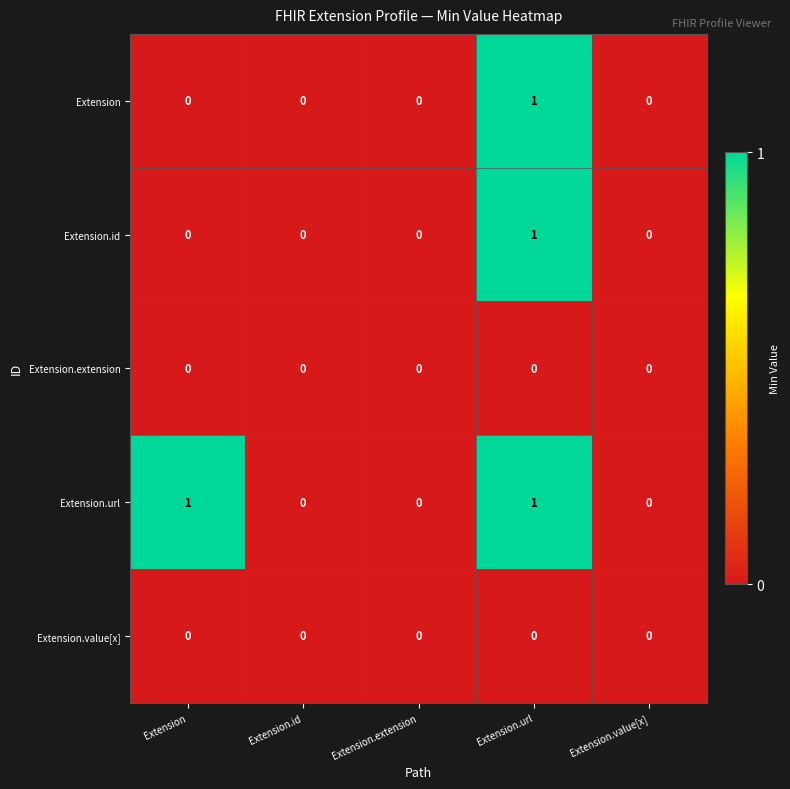

Reading left to right, list all the values displayed in this chart.

Extension: 0	0	0	1	0
Extension.id: 0	0	0	1	0
Extension.extension: 0	0	0	0	0
Extension.url: 1	0	0	1	0
Extension.value[x]: 0	0	0	0	0